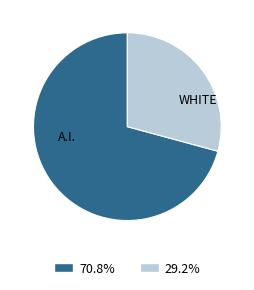

What is the largest slice in the pie chart?

A.I.